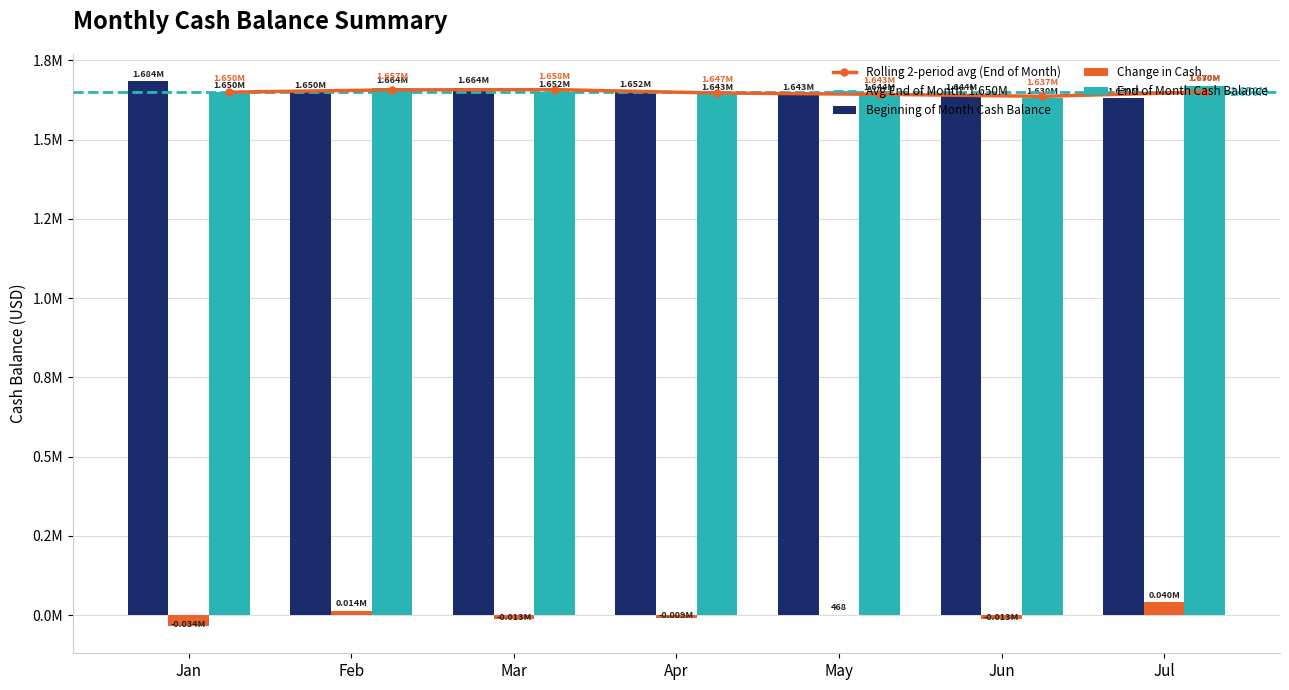

Is the value of Change in Cash at Jun greater than the value of Rolling 2-period avg (End of Month) at Feb?

No